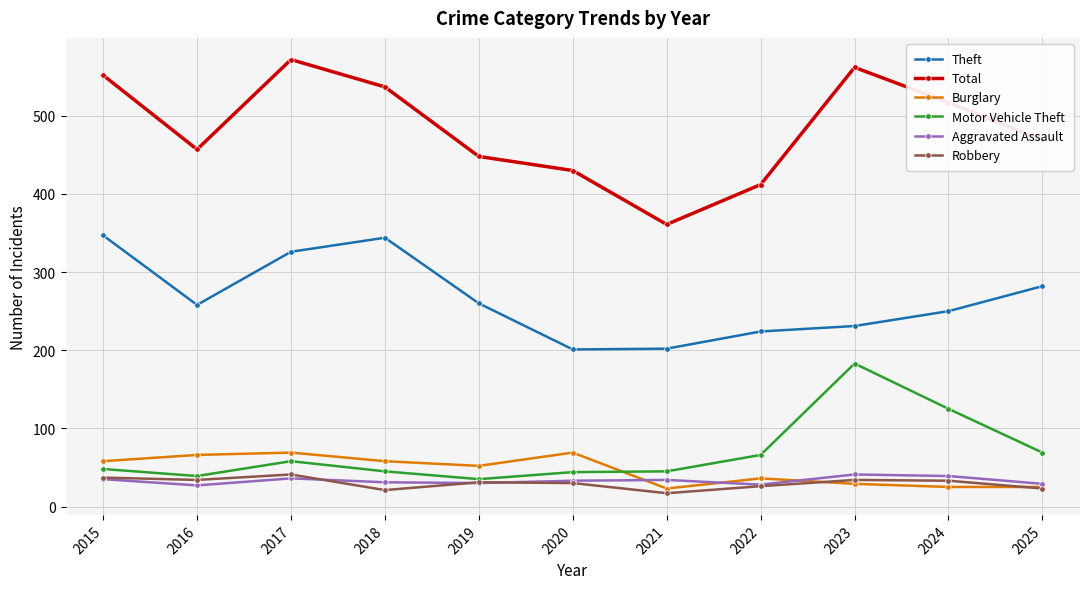

True or false: Robbery has a value of 34 at 2023.

True